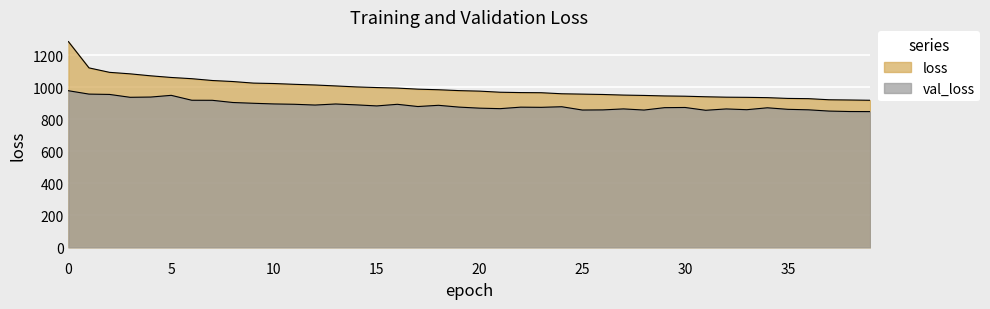

What is the value of the val_loss point at the 6th from the left?

949.5